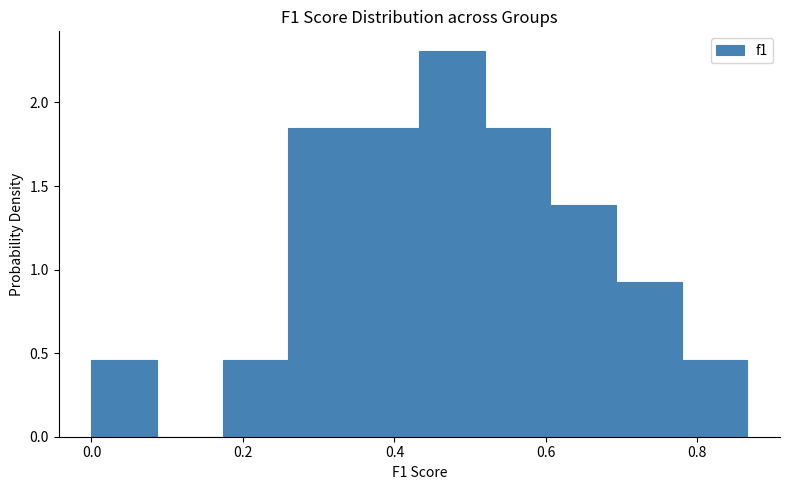

Reading left to right, transcribe this chart: for each bar, give the range it covers on the x-axis and its height. Neither the bar edges nor the heights are printed on the chart, so give them approximately, as read against the axes.

0.00 to 0.08: 0.45
0.08 to 0.18: 0
0.18 to 0.26: 0.45
0.26 to 0.34: 1.85
0.34 to 0.44: 1.85
0.44 to 0.52: 2.30
0.52 to 0.60: 1.85
0.60 to 0.70: 1.40
0.70 to 0.78: 0.90
0.78 to 0.86: 0.45